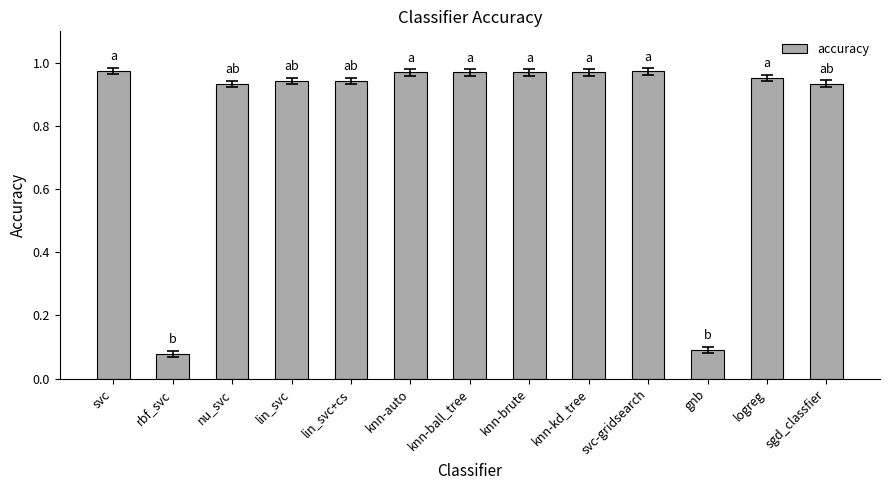

What is the sum of all values?

10.7